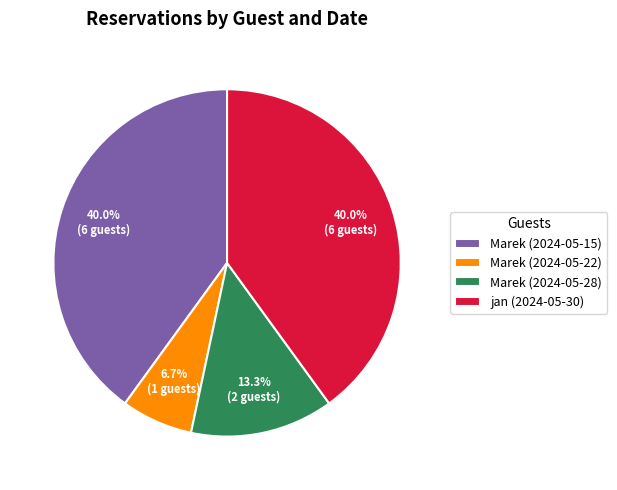

How many slices are in this pie chart?

4